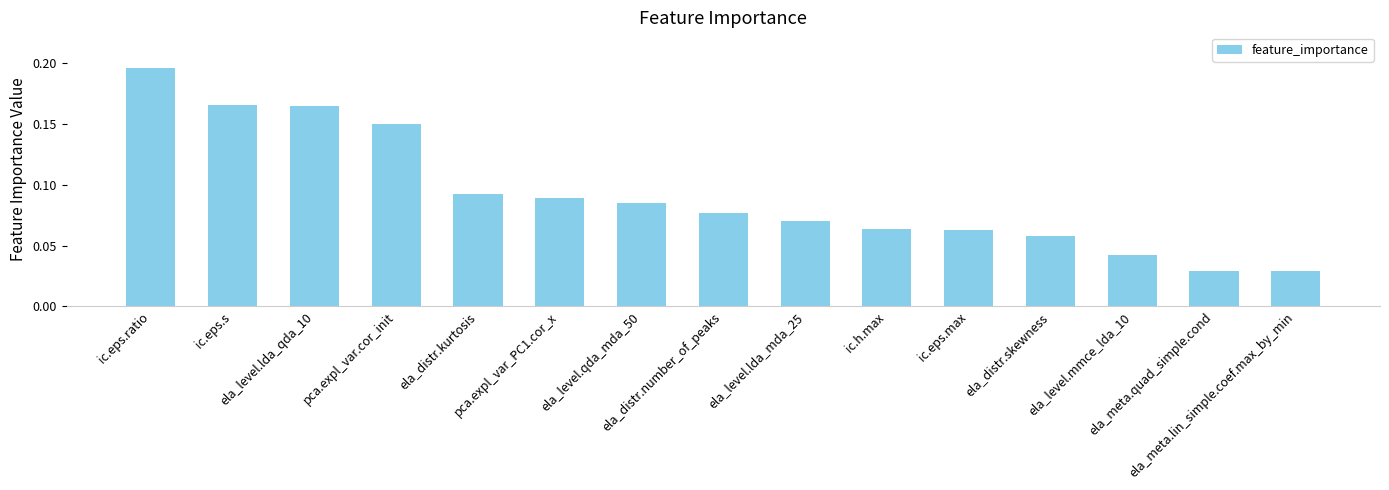

How many bars are there in total?

15